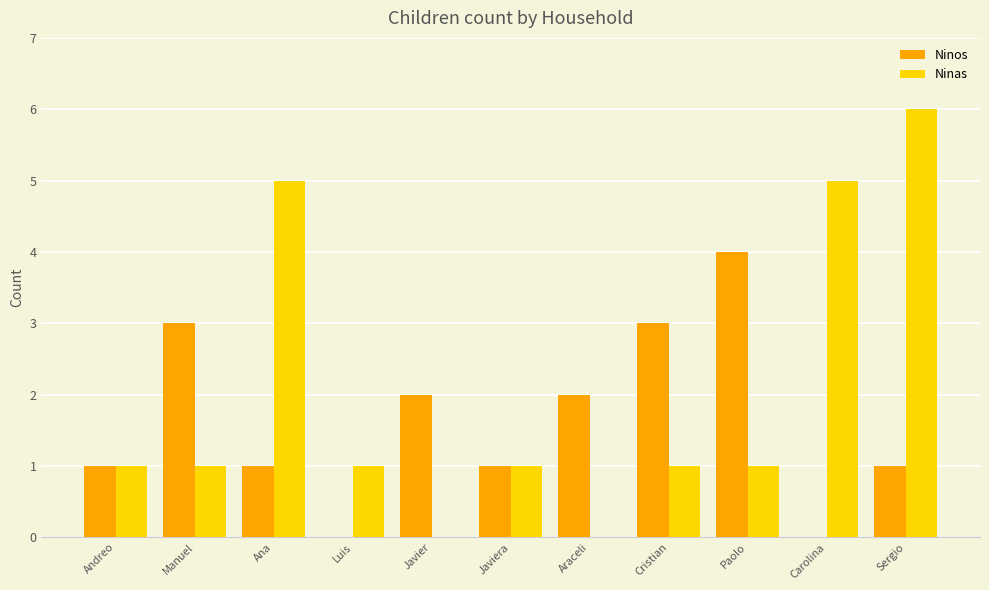

Does the chart contain stacked bars?

No